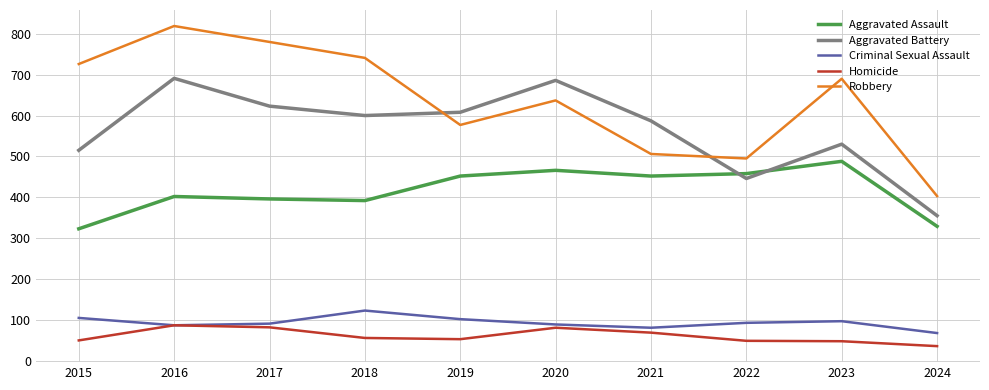

True or false: Aggravated Assault and Robbery cross at least once.

False